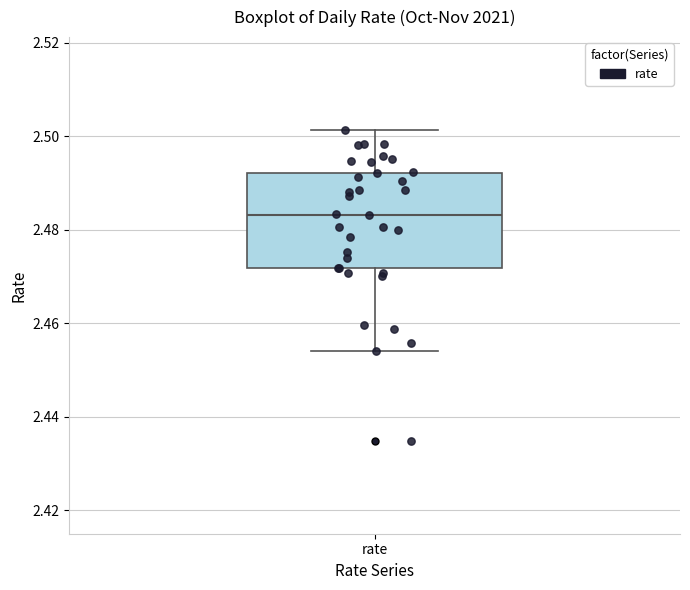

Transcribe this box plot: give where the median line is, the range the box spans, and where the two whiskers end, as read against the y-axis. The values are not printed on the chart, so give them approximately, as read against the axis.

median 2.484, box 2.472 to 2.492, whiskers 2.454 to 2.502